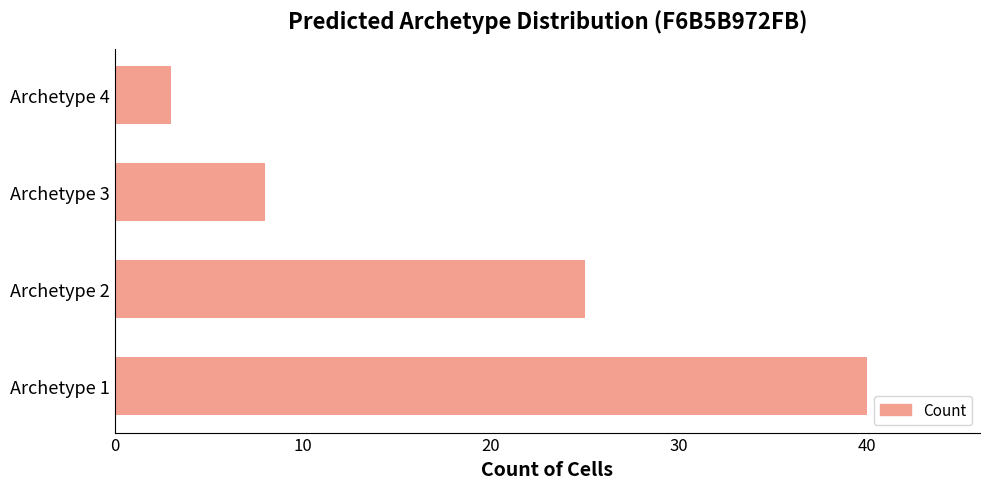

Rank the categories by value from lowest to highest.

Archetype 4, Archetype 3, Archetype 2, Archetype 1